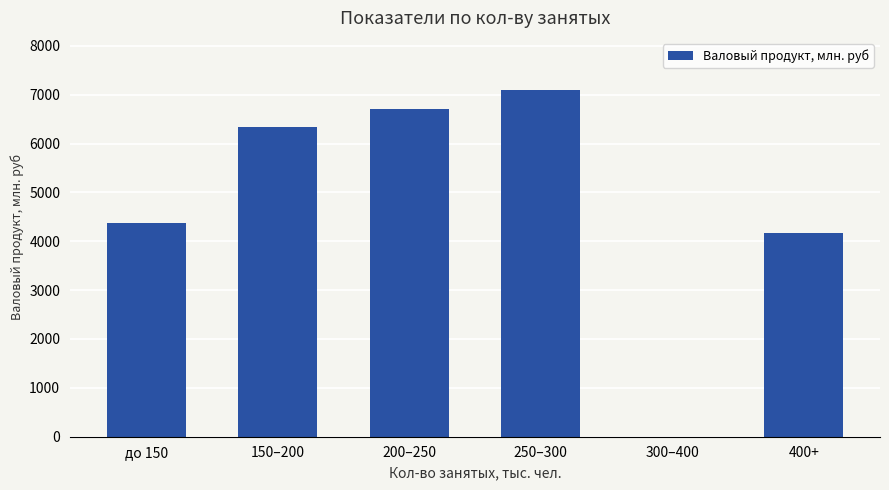

Between 150–200 and 400+, which is larger?

150–200